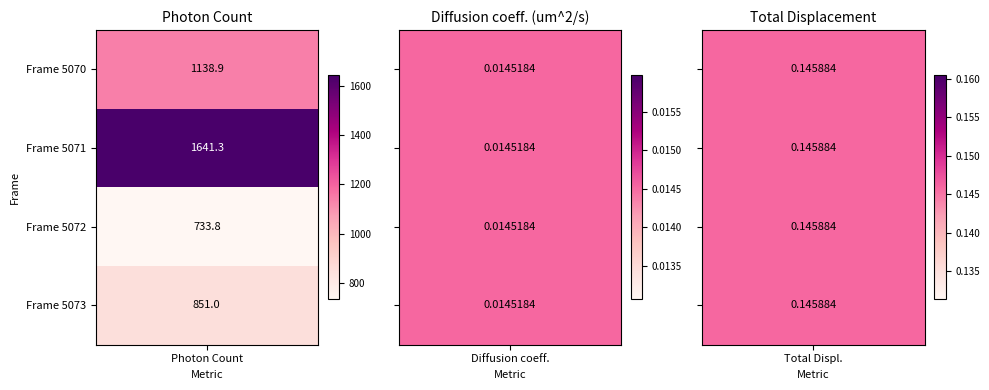

Between 0 and 3, which series saw the biggest shift?

Photon Count